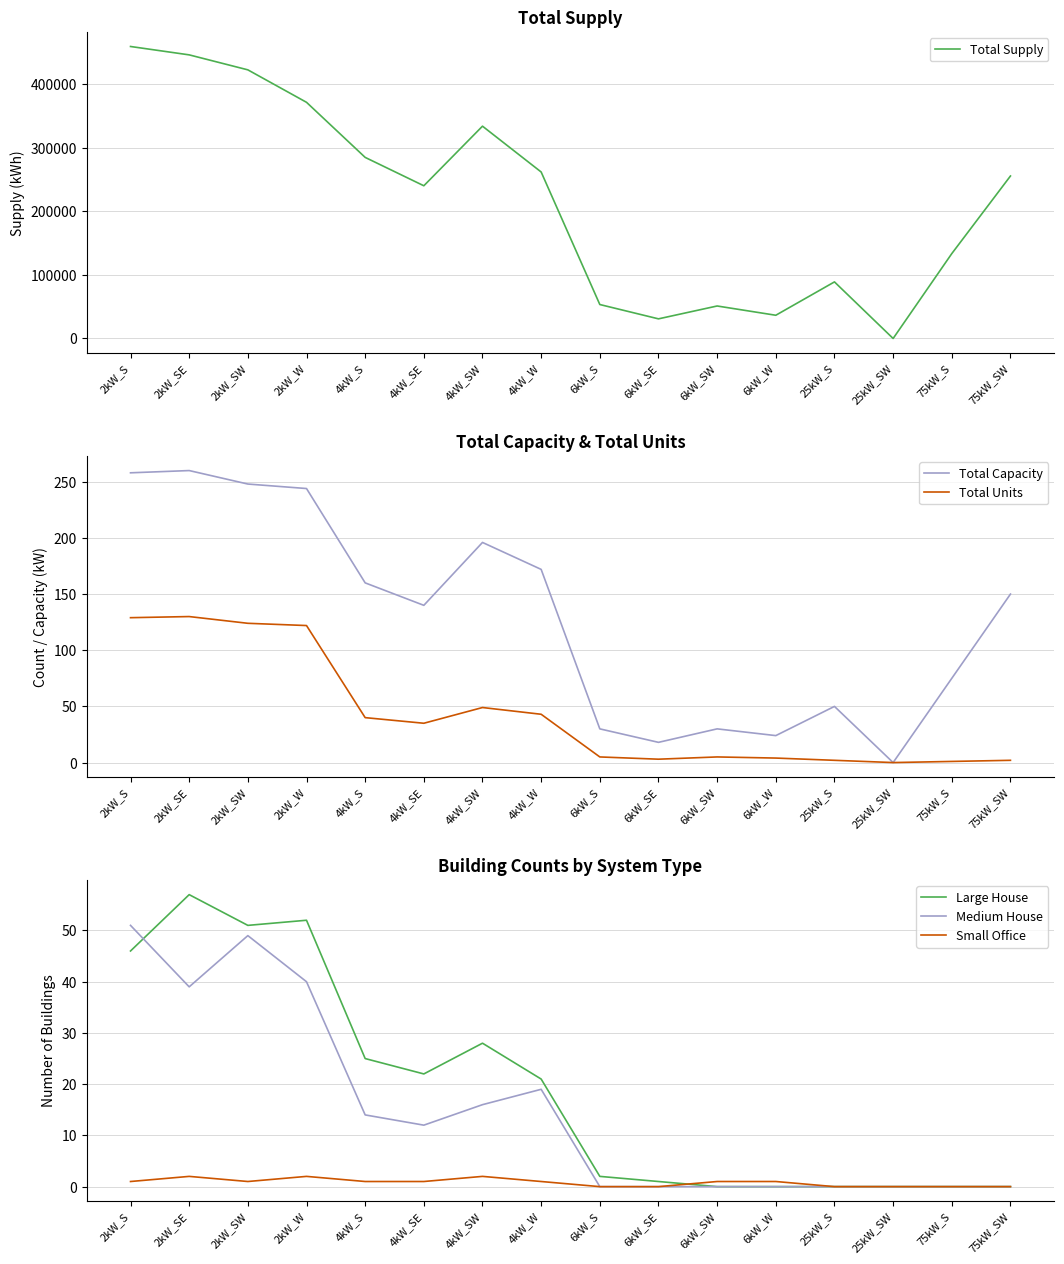

How many intersections are there between Large House and Small Office?

1